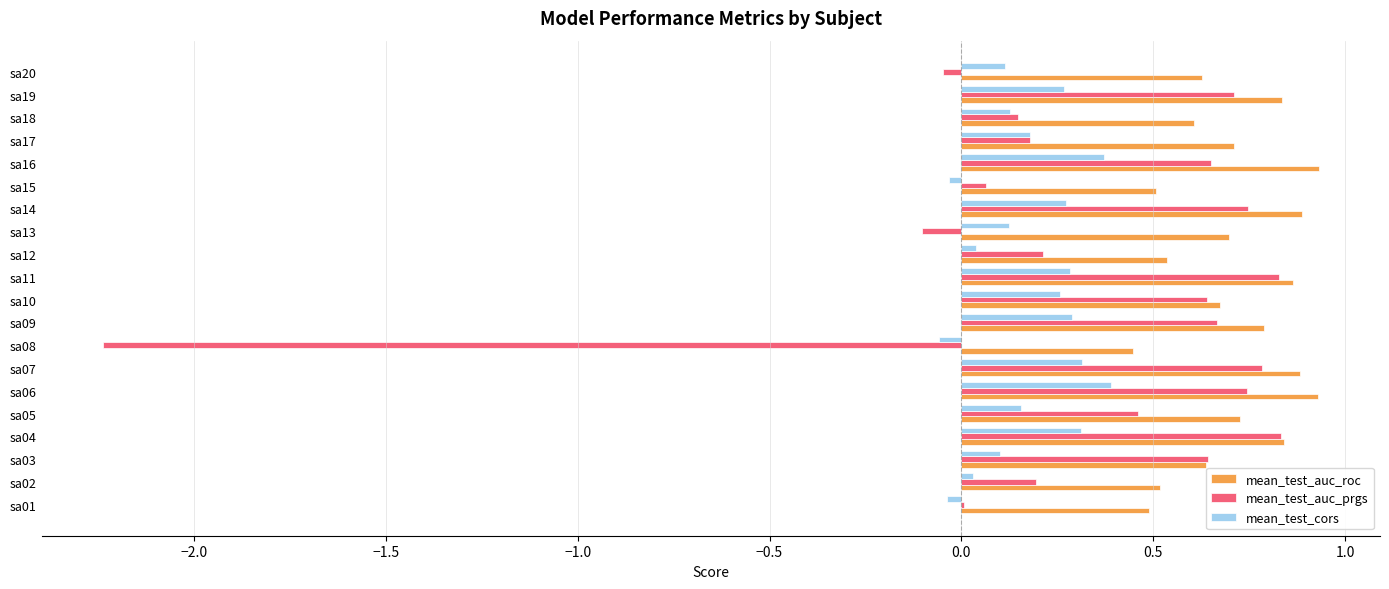

Which series has the largest total across all categories?

mean_test_auc_roc